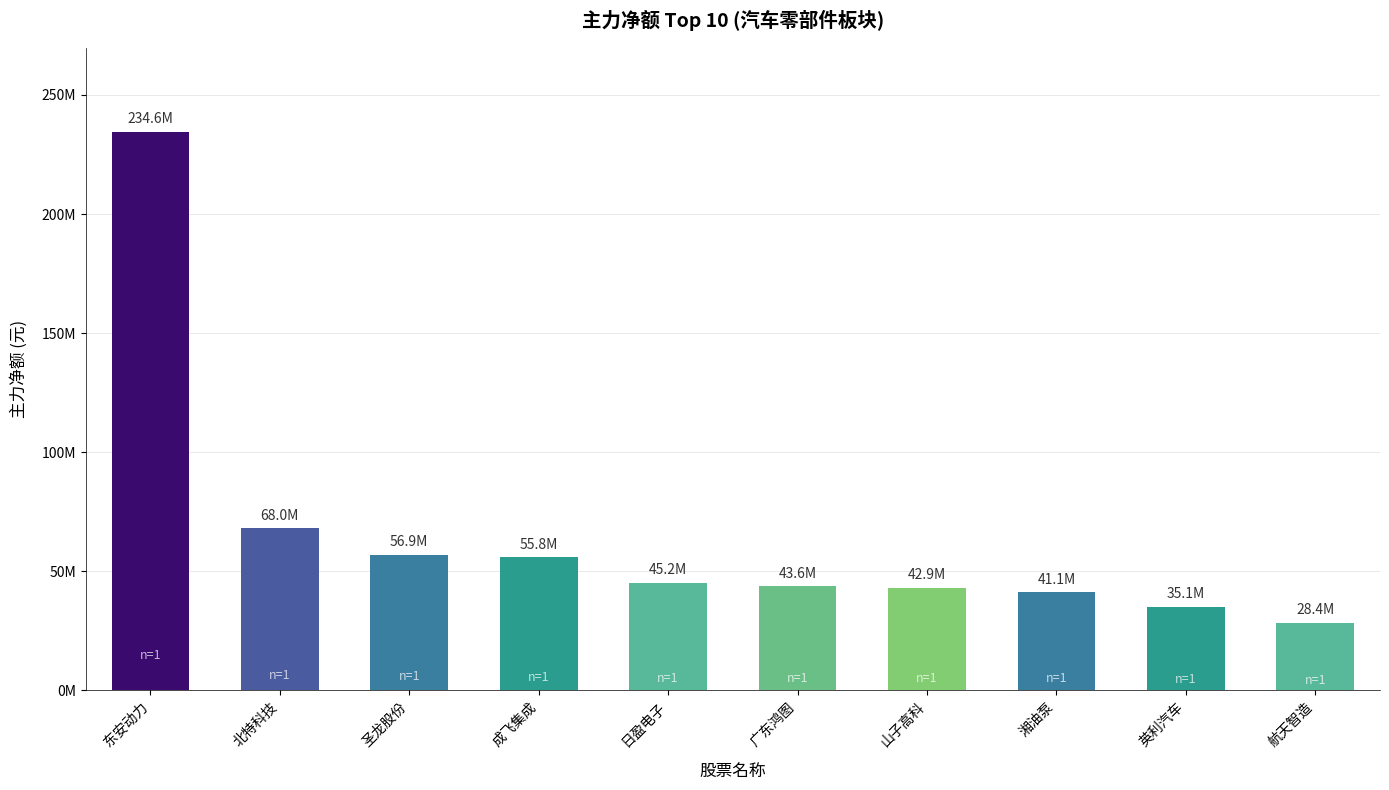

What is the label of the 3rd bar from the right?

湘油泵